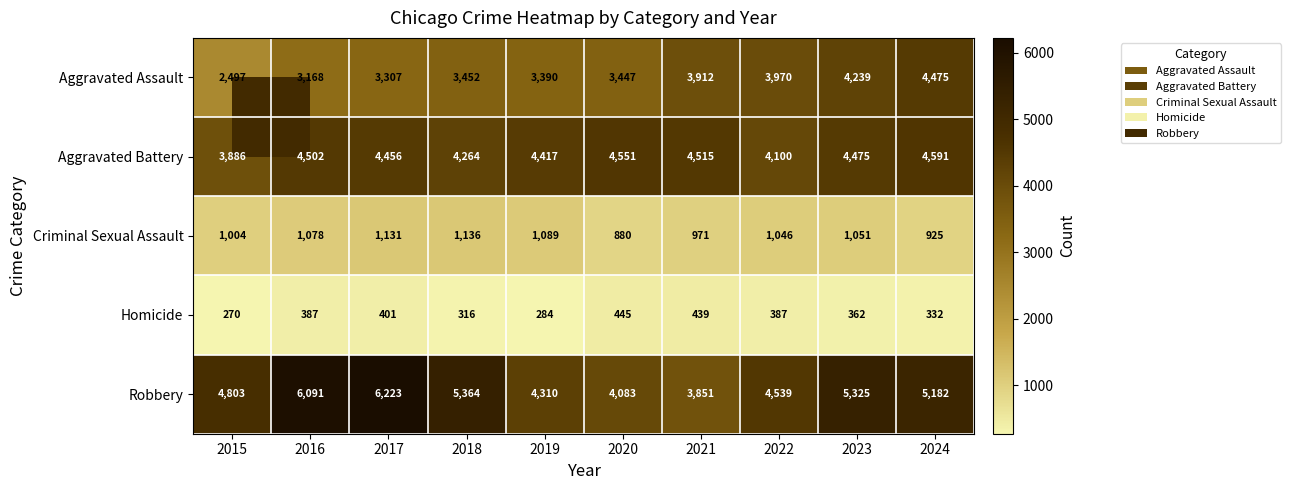

True or false: Aggravated Assault has a value of 3307 at 2017.

True